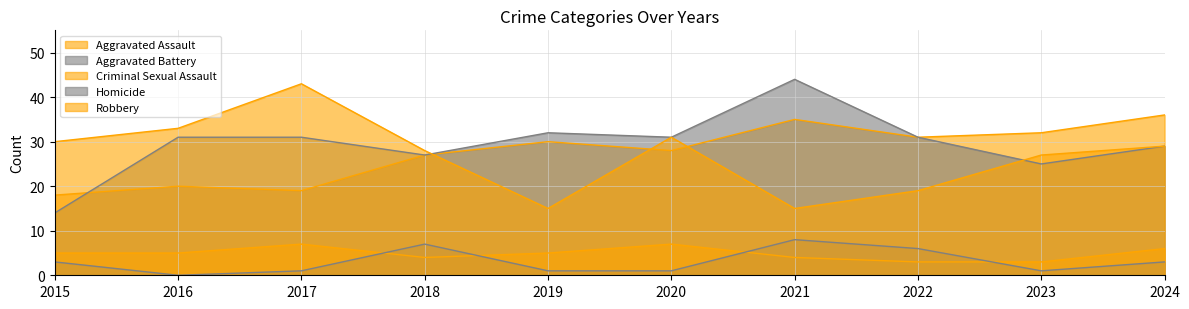

How many categories are shown in the chart?

10